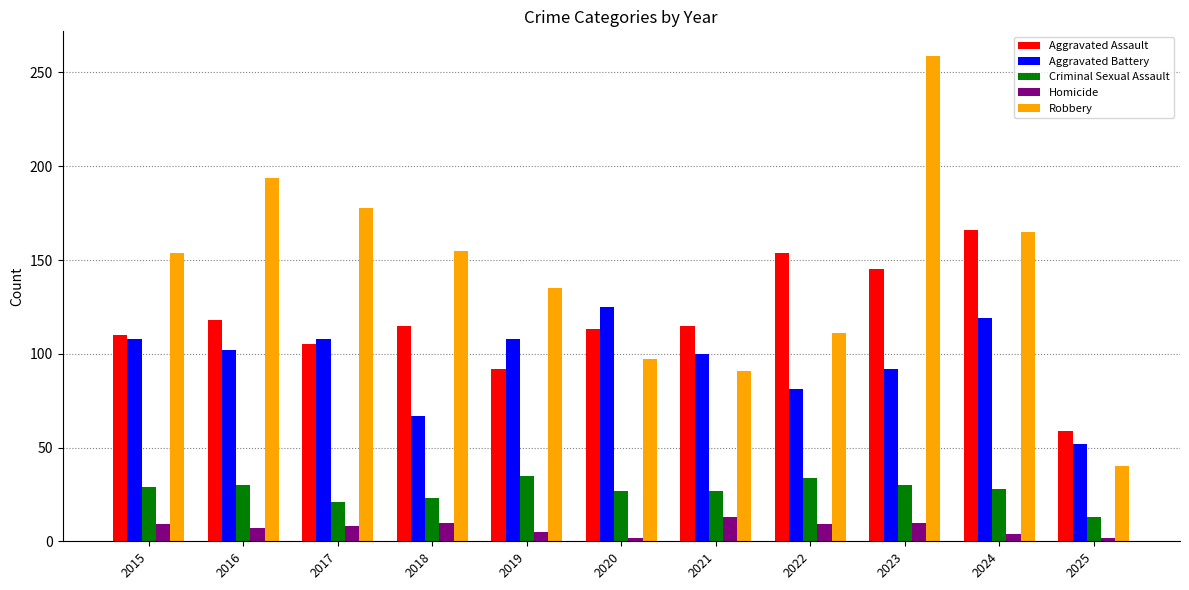

Which series has the widest spread of values?

Robbery